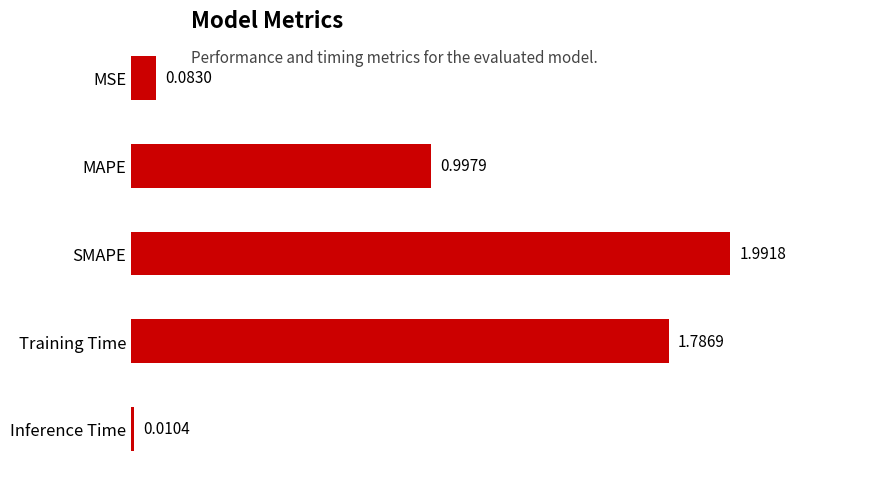

What is the sum of all values?

4.9